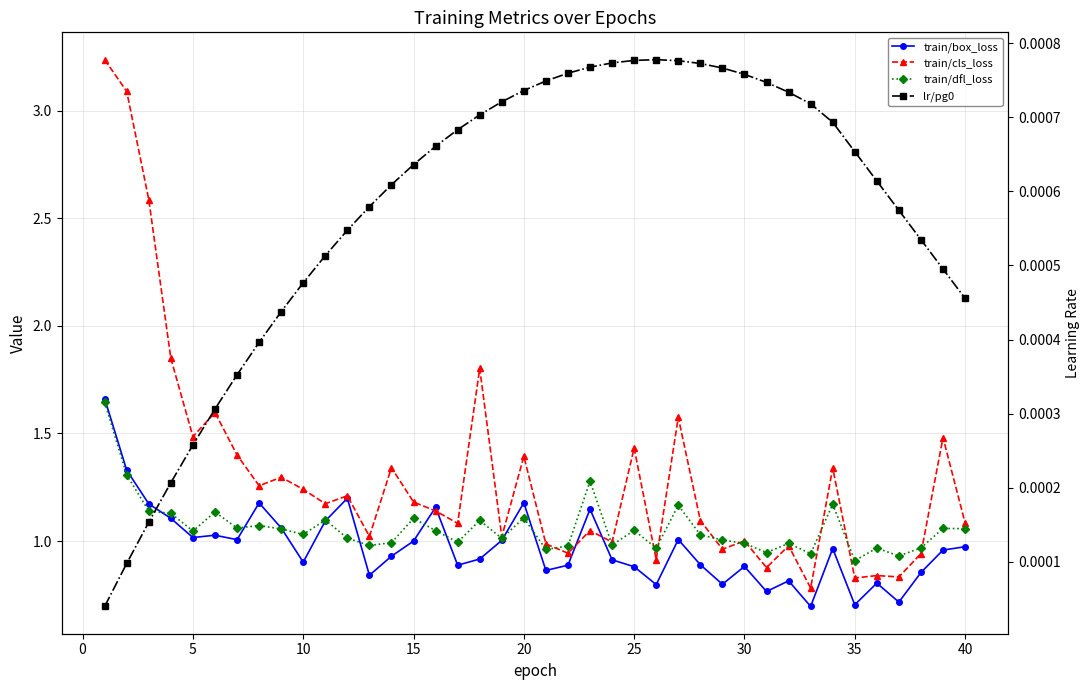

Is this an area chart (filled region under the line)?

No